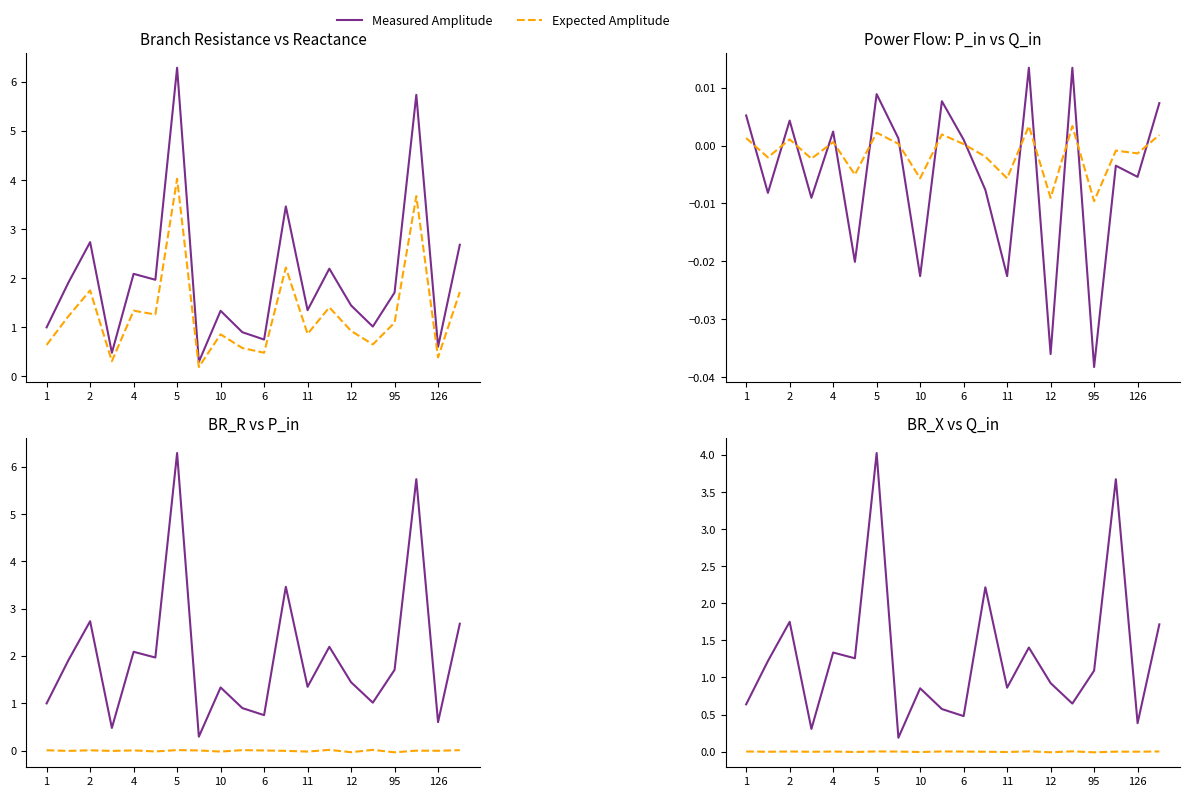

What is the value of the BR_X point at the 1st from the left?

0.6